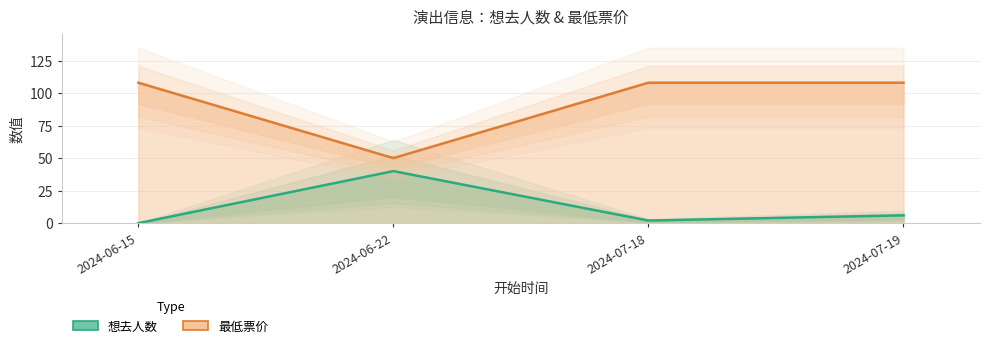

What position from the left is 2024-06-22?

2